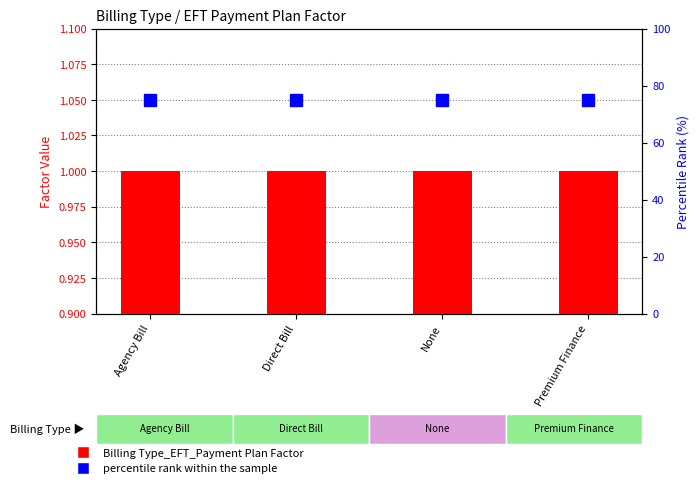

Read the Billing Type_EFT_Payment Plan Factor value at Agency Bill.

1